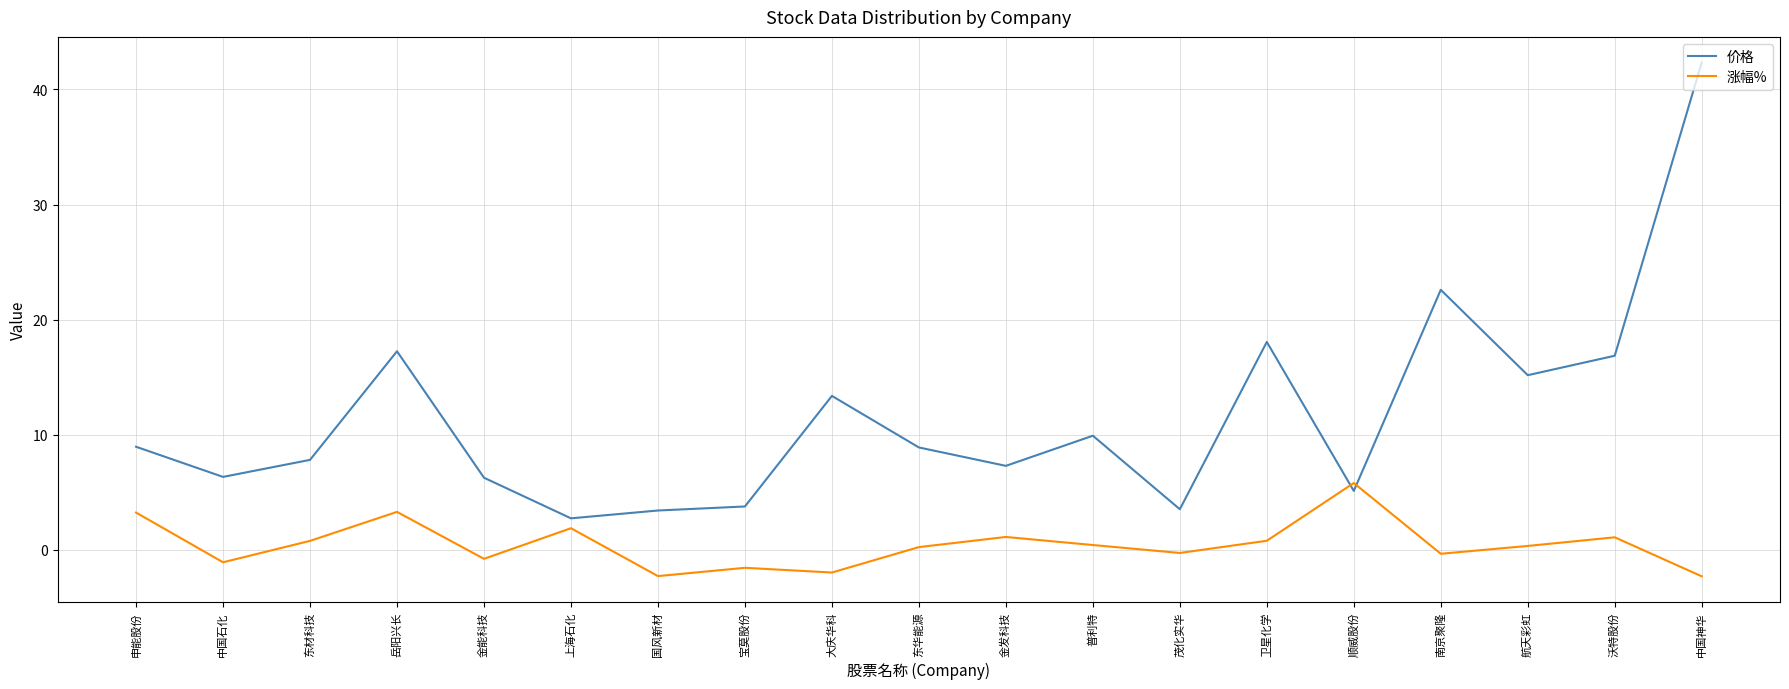

Which category has the highest value across all series?

中国神华